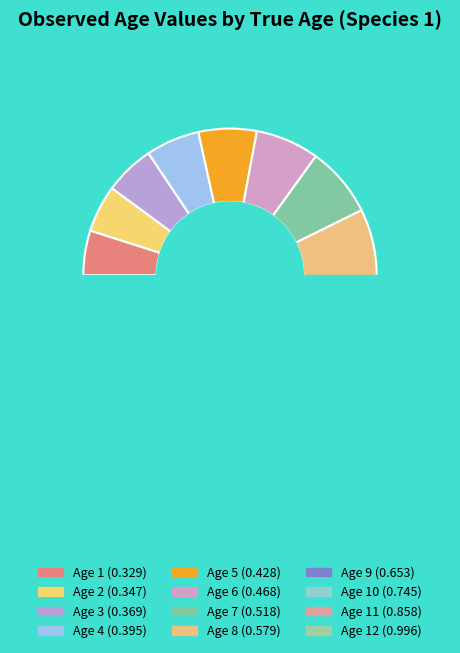

What percentage do Age 12 and Age 4 together represent?

20.5%